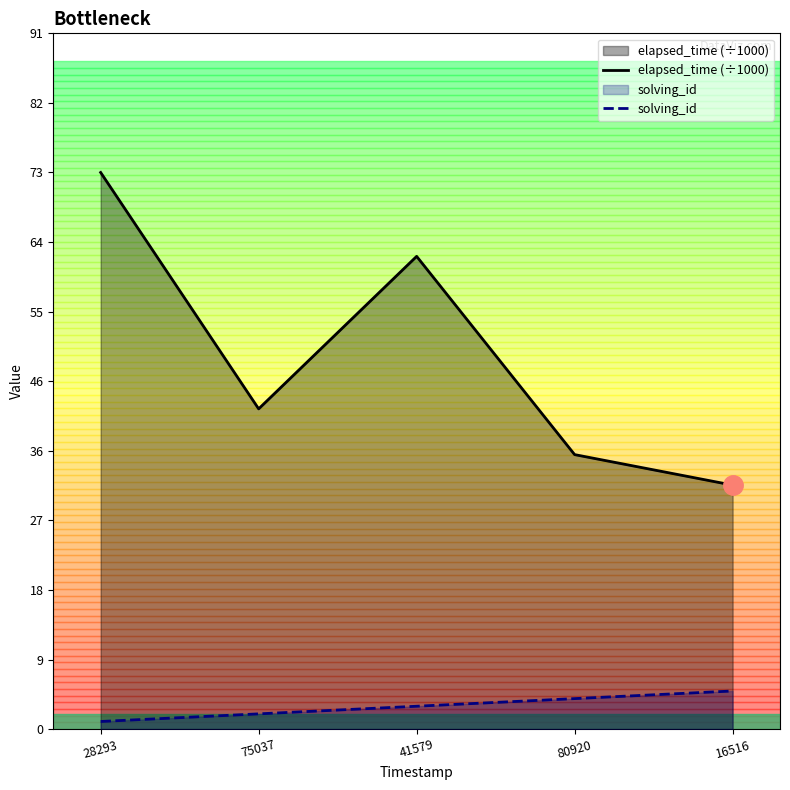

The value of solving_id at 16516 is 2. True or false?

False